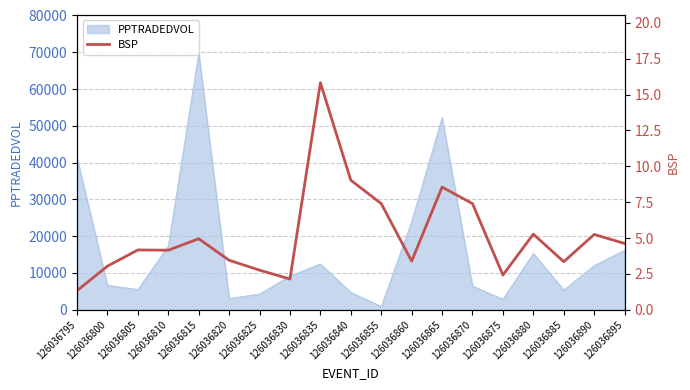

The PPTRADEDVOL series shows 6644.3 at 126036800. True or false?

True